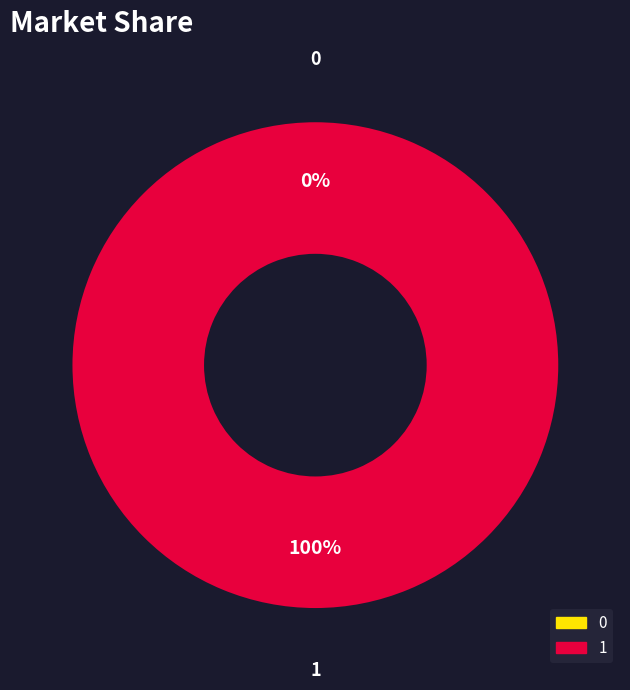

Is it true that 0 is 0% of the pie?

True